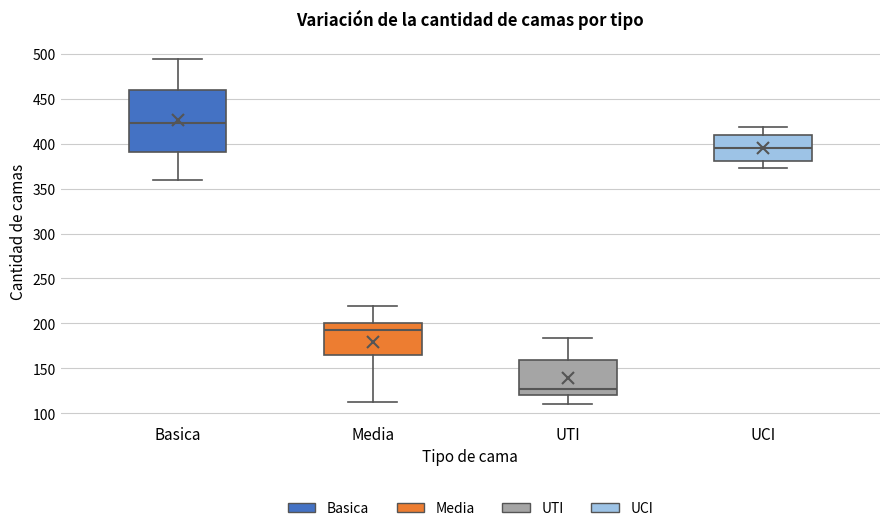

Which box has the lowest median line?

UTI